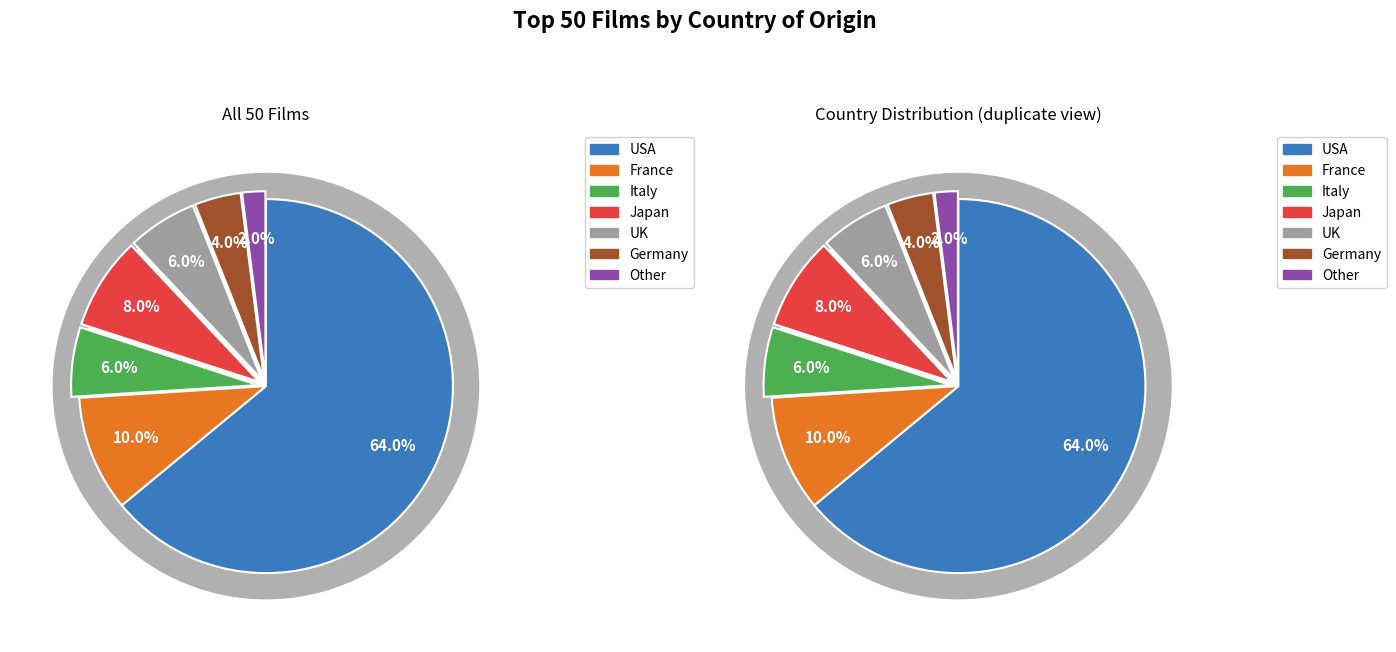

How many slices are in this pie chart?

7